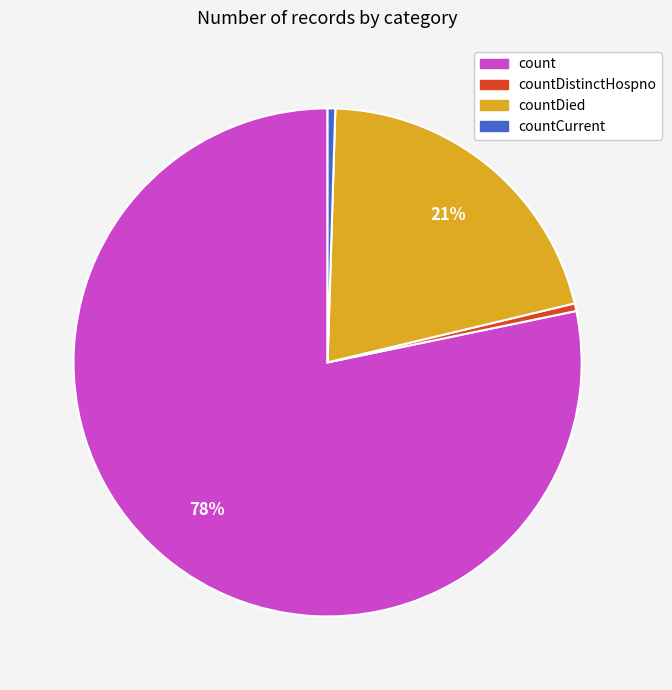

True or false: countDied accounts for 21% of the total.

True